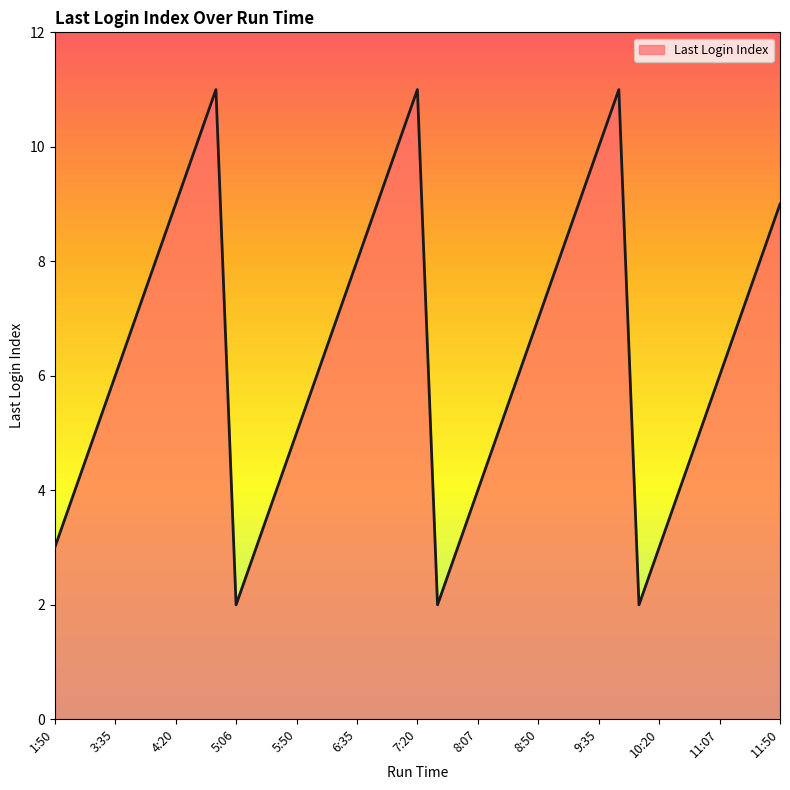

What is the difference between the maximum and minimum values?

9